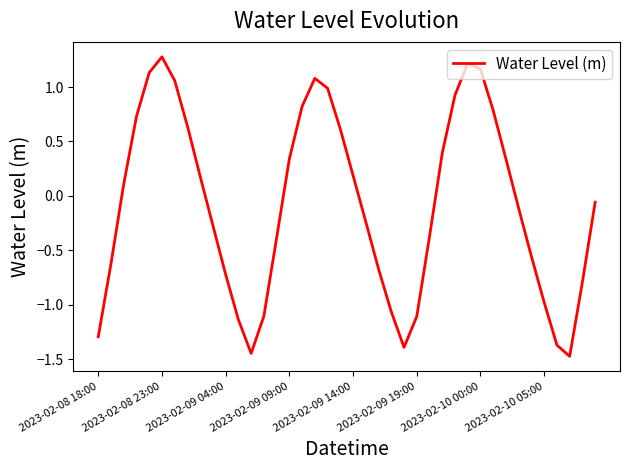

What is the smallest value displayed?

-1.5